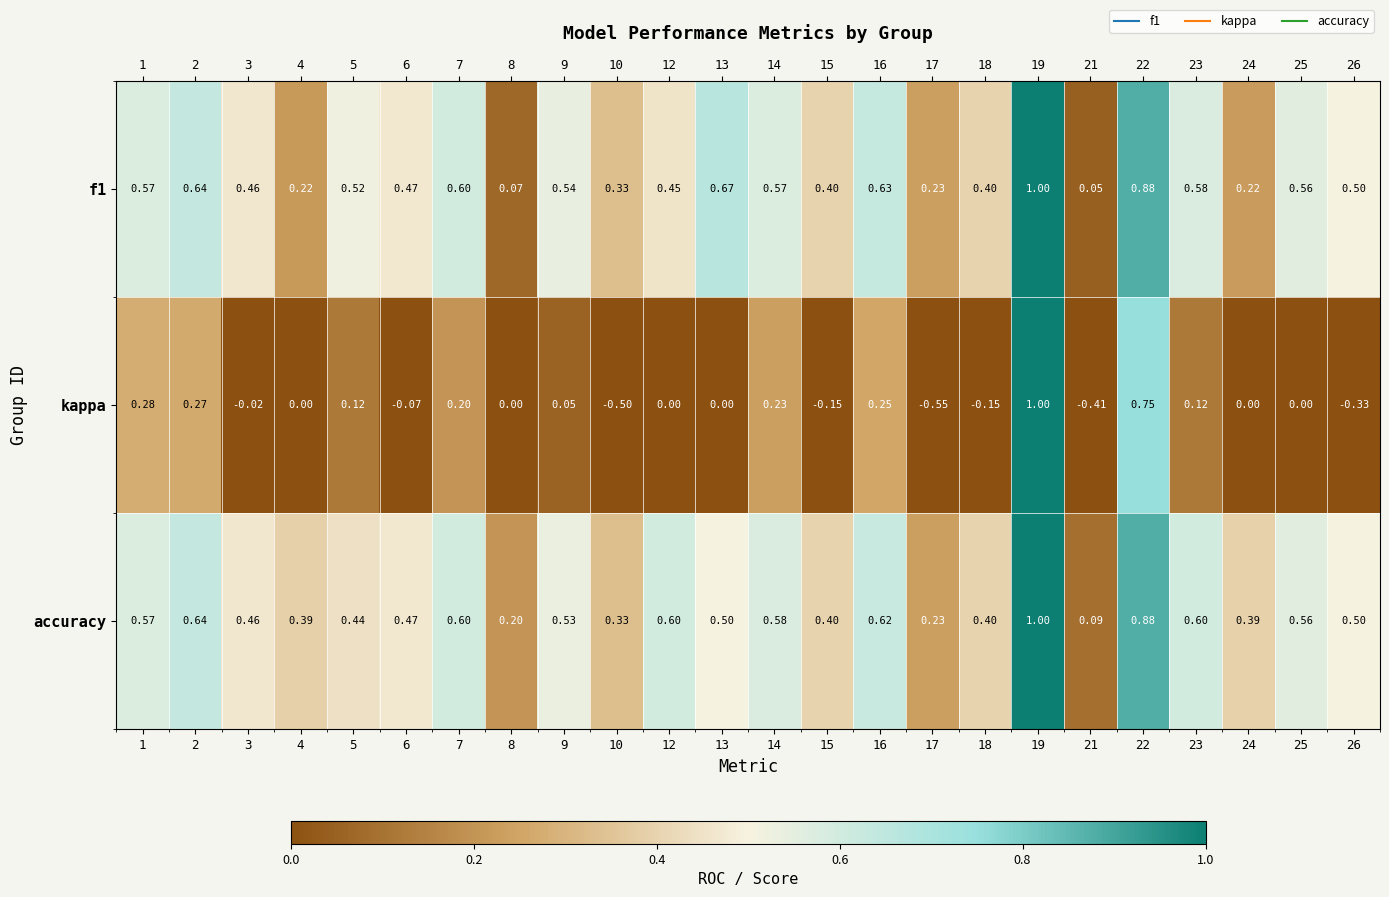

Which series has the widest spread of values?

kappa